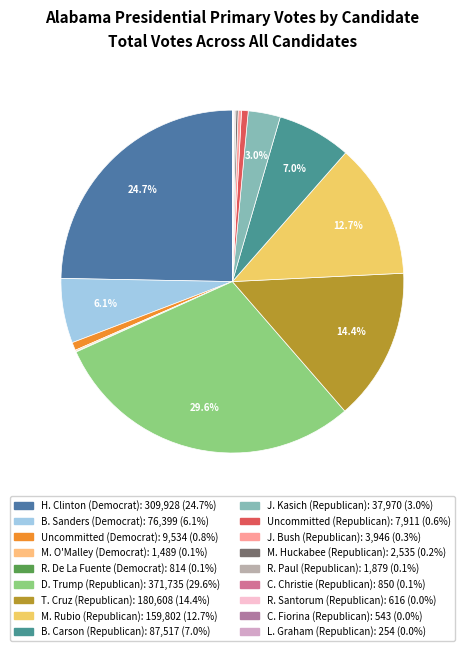

True or false: R. Paul (Republican) accounts for 11% of the total.

False